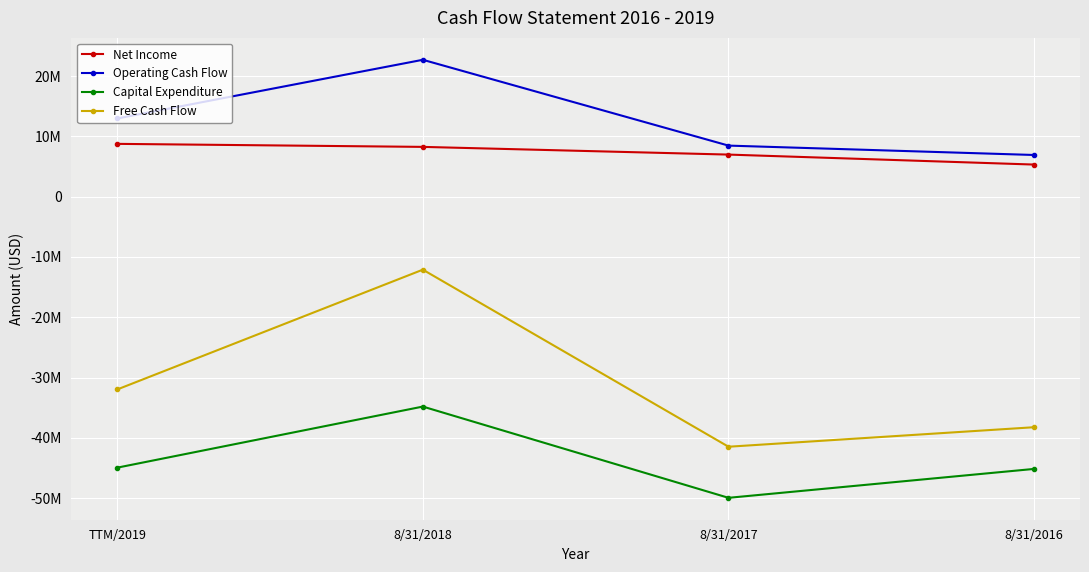

What is the maximum value shown in the chart?

22701335